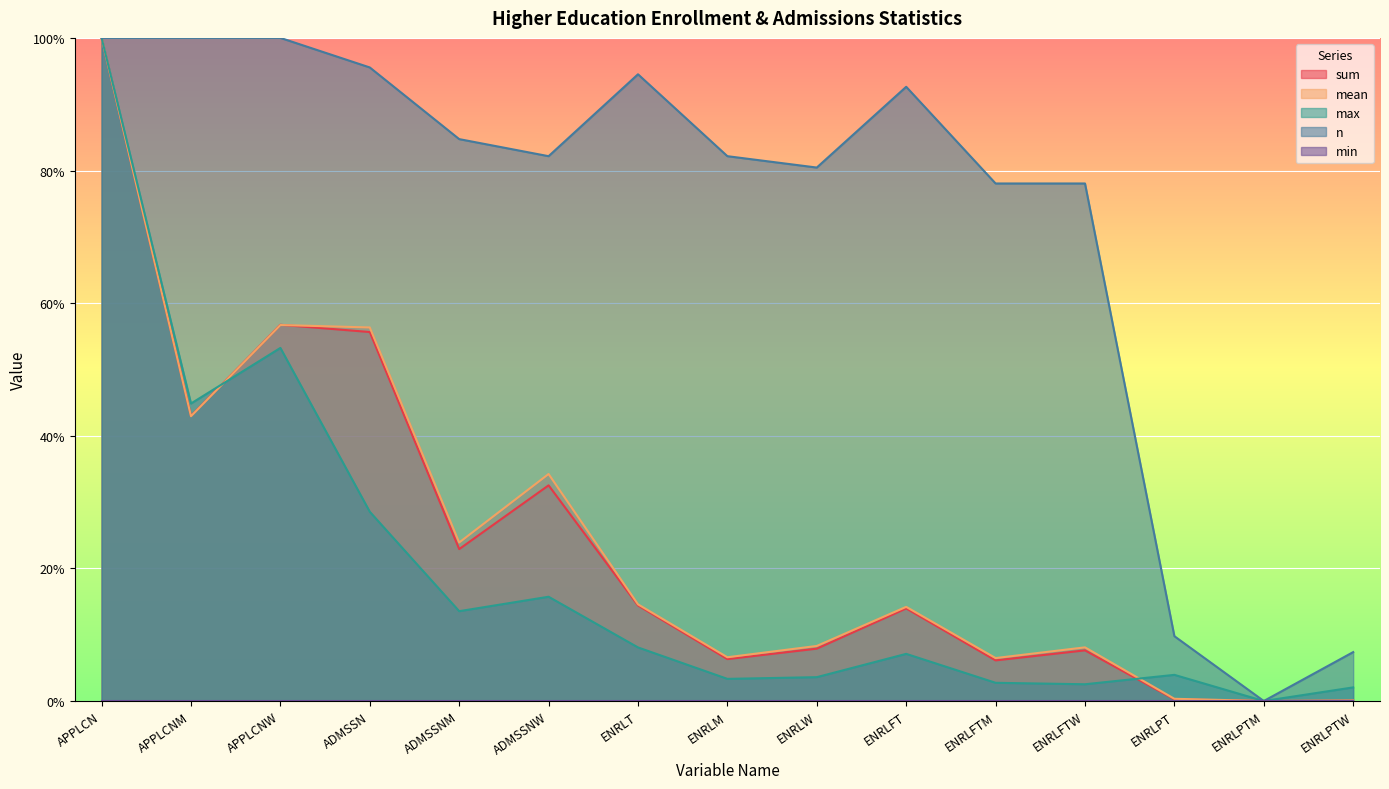

Where is max nearest to the value 0?

ENRLPTM